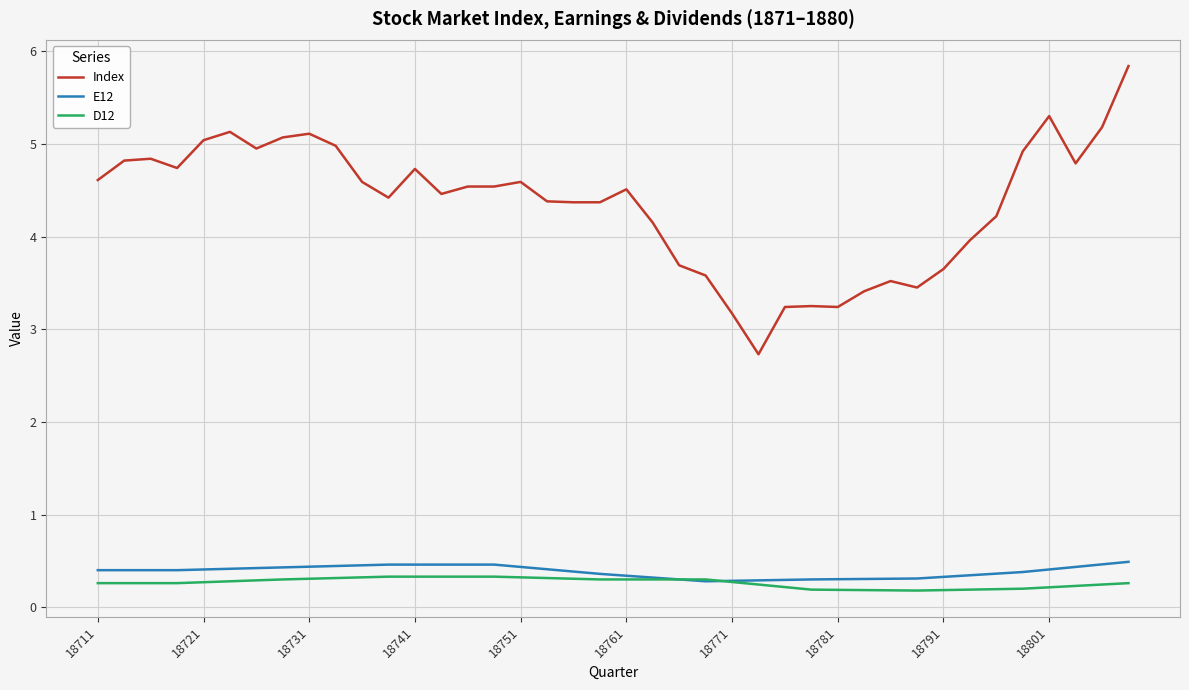

What is the greatest value displayed?

5.8